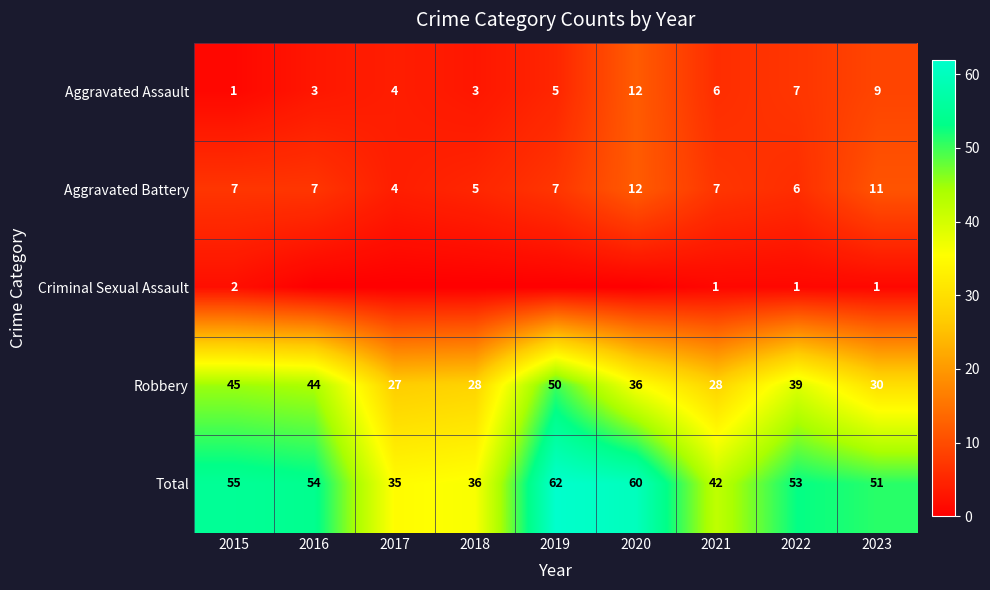

Which label corresponds to the largest value in the chart?

2019